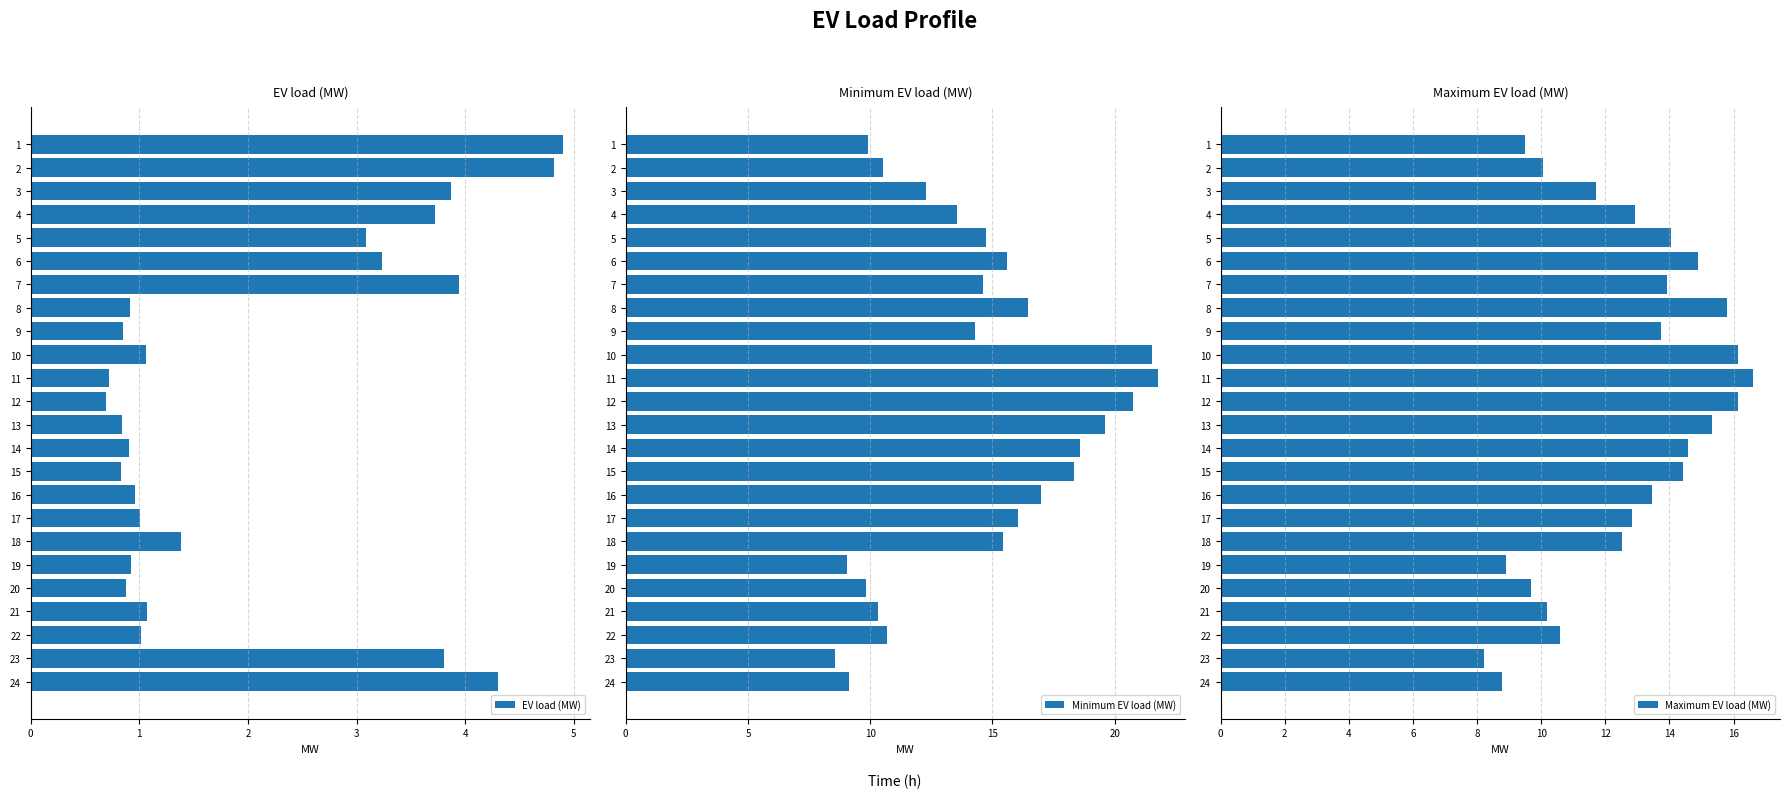

The value of EV load (MW) at 16 is 1.0. True or false?

True